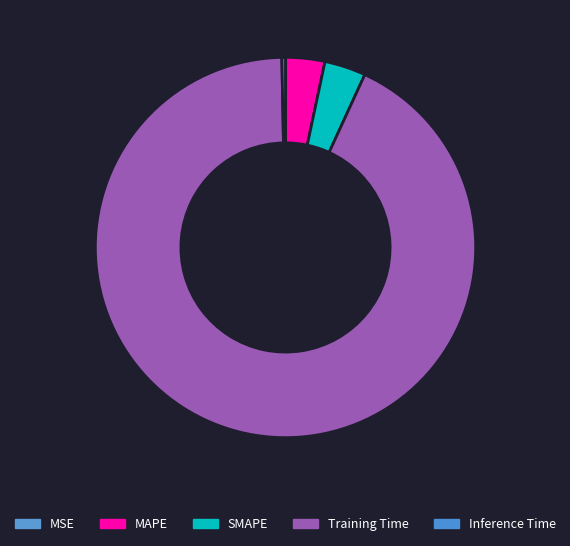

What percentage is NOT represented by Inference Time?

99.7%